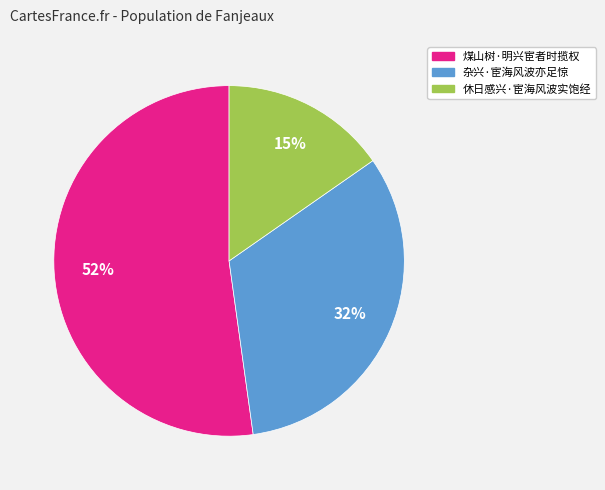

To the nearest percent, what portion does 休日感兴·宦海风波实饱经 represent?

15%